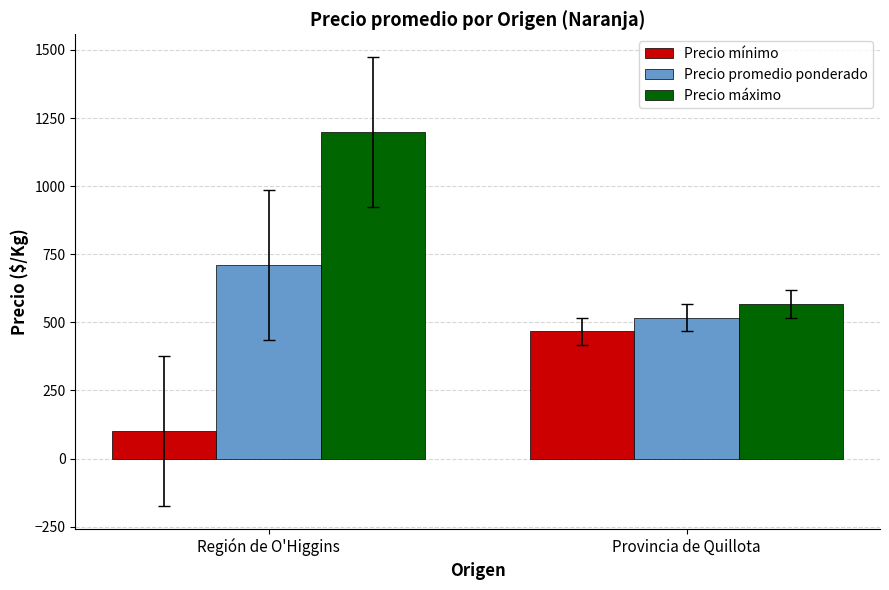

What is the difference between the Precio promedio ponderado values at Provincia de Quillota and Región de O'Higgins?

192